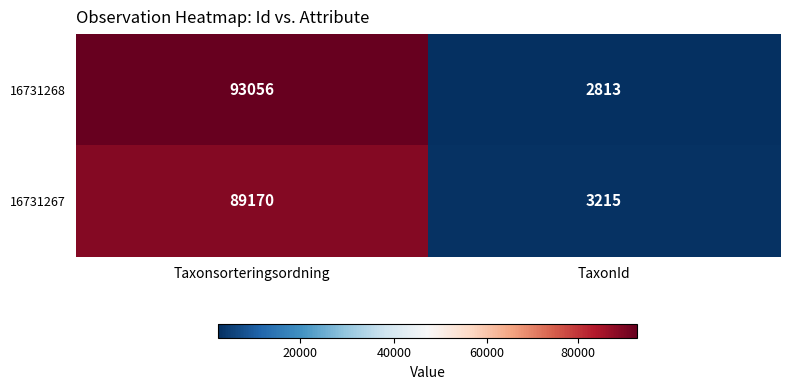

What is the difference between the 16731268 values at TaxonId and Taxonsorteringsordning?

90243